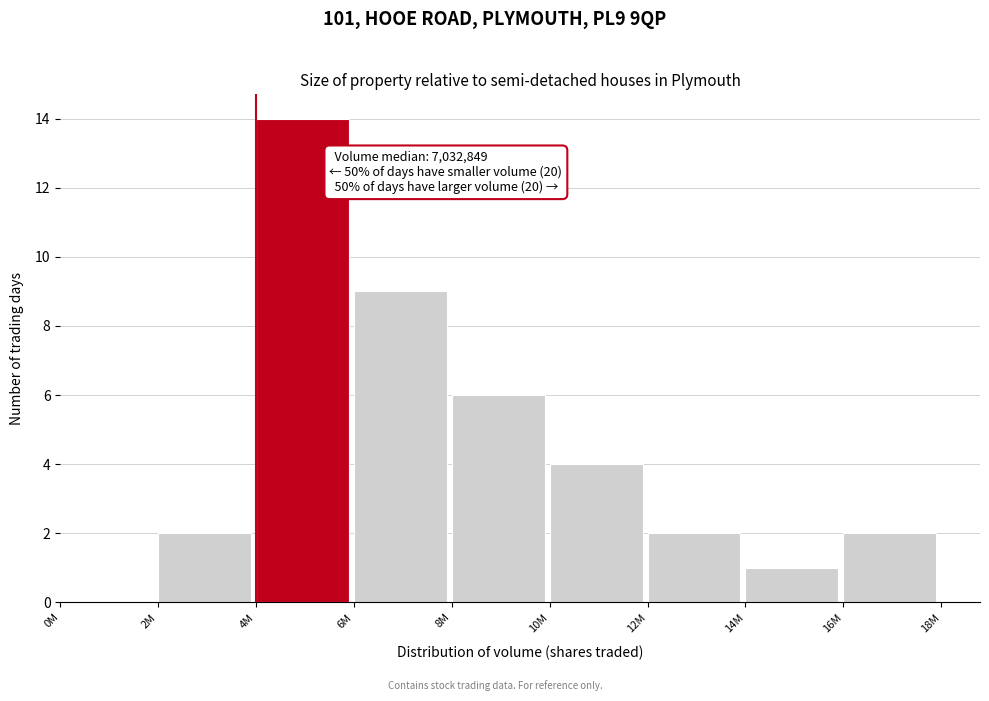

Reading right to left, list all the values displayed in this chart.

16M=2	14M=1	12M=2	10M=4	8M=6	6M=9	4M=14	2M=2	0M=0